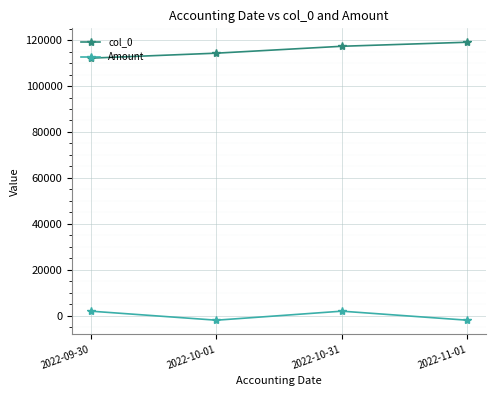

What is the sum of all col_0 values?

462876.0